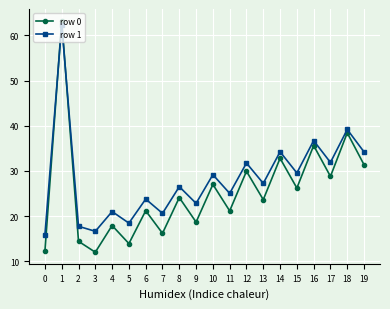

Which series has the largest range (max minus min)?

row 0